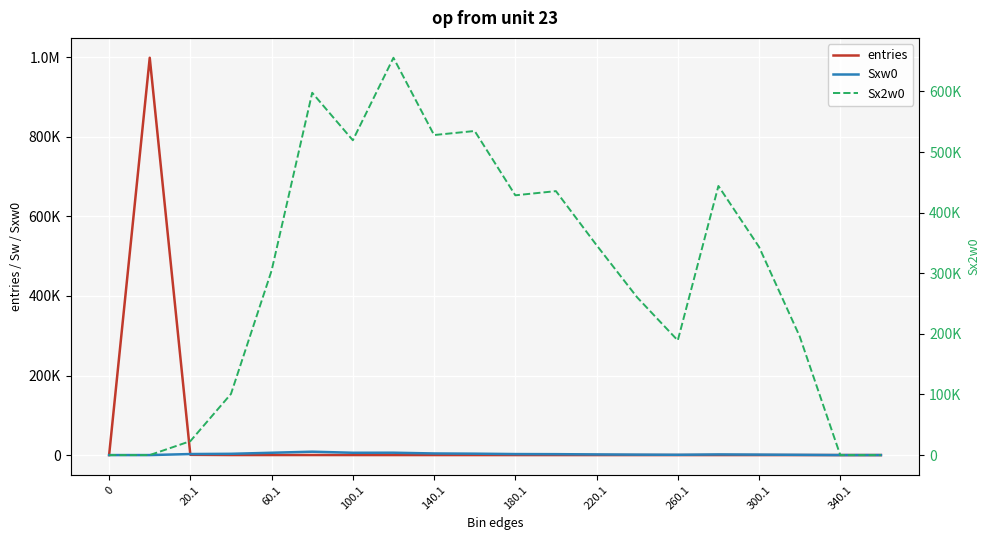

What is the total value across all series at 300.1?

344624